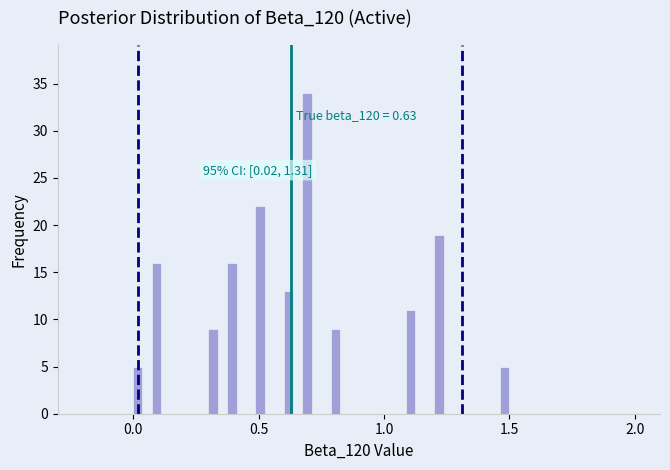

Around what value on the x-axis is the tallest bar? Give the approximate position of its centre, as read against the axis.

0.70